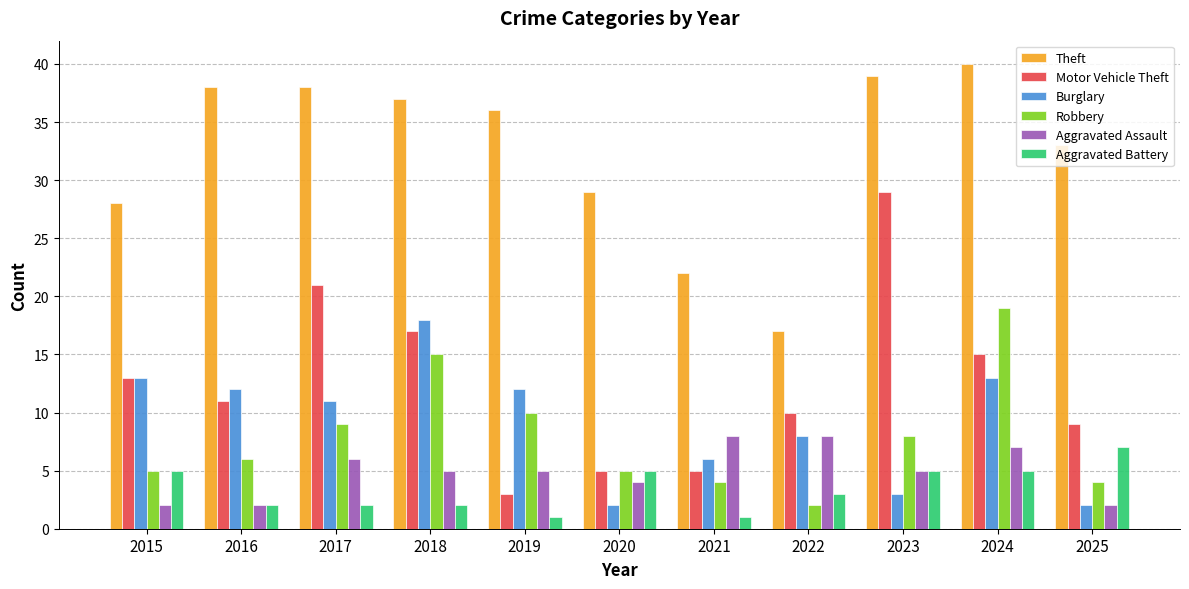

Which series has the widest spread of values?

Motor Vehicle Theft